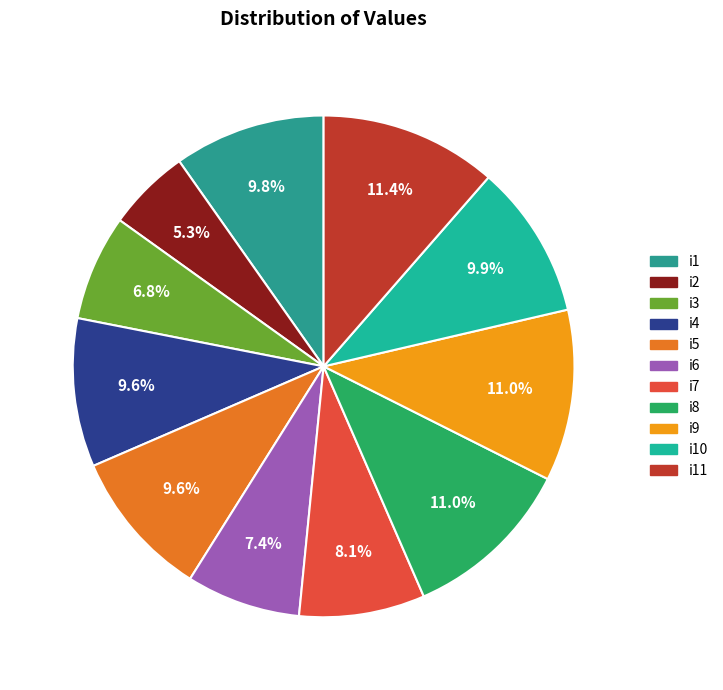

To the nearest percent, what is the difference between the largest and smallest slice percentages?

6%